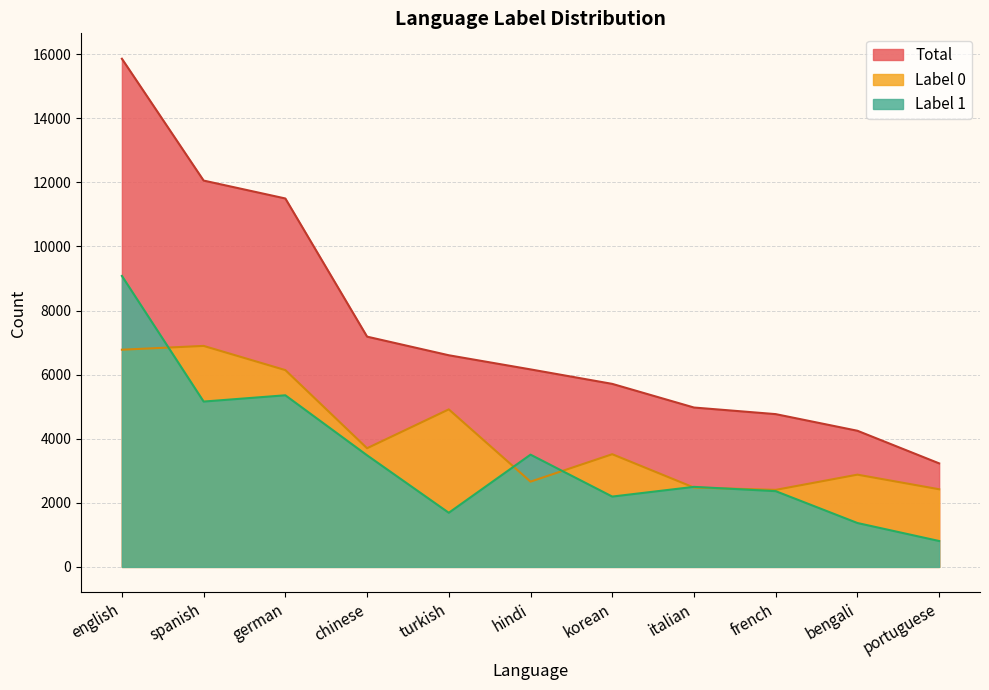

Is it true that Total equals 6605 at turkish?

True